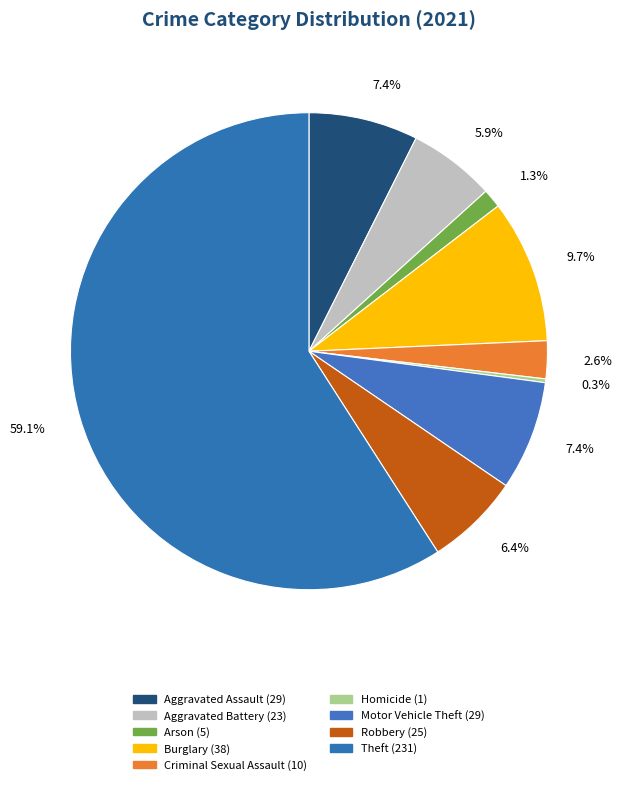

Which has a higher value, Motor Vehicle Theft or Aggravated Assault?

Motor Vehicle Theft